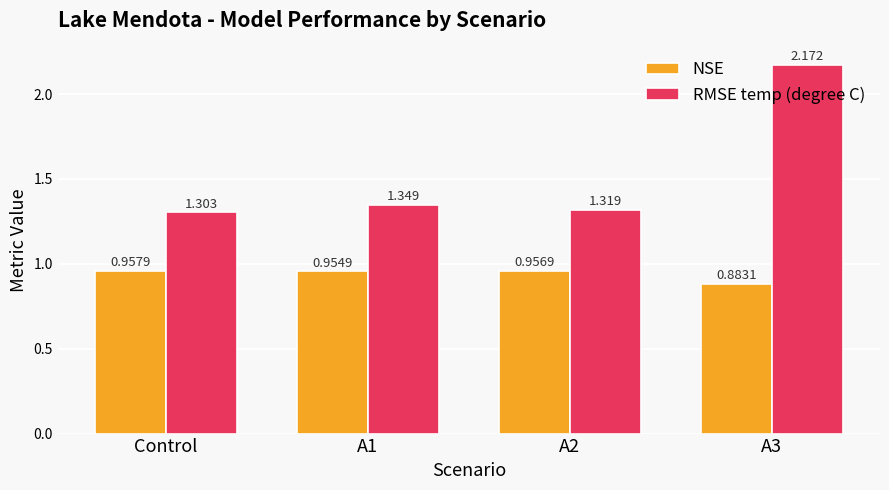

Which series has the widest spread of values?

RMSE temp (degree C)